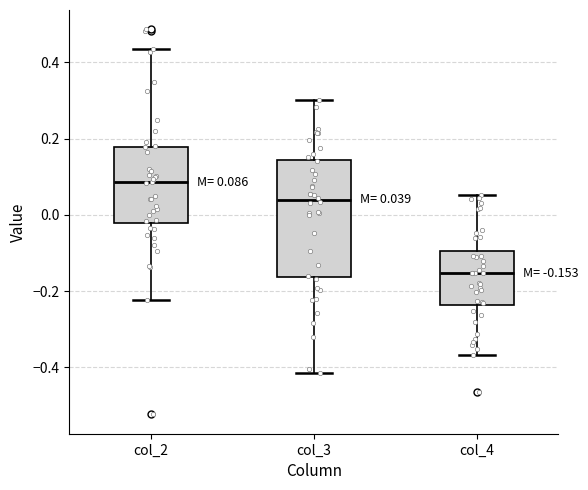

Comparing the boxes themselves (not the whiskers), which one is the tallest?

col_3